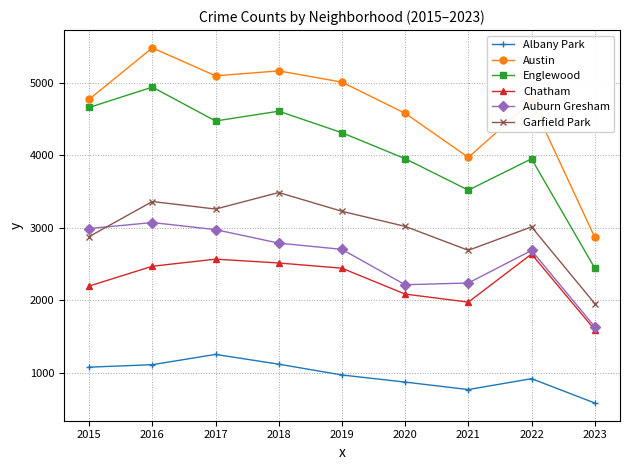

What is the greatest value displayed?

5481